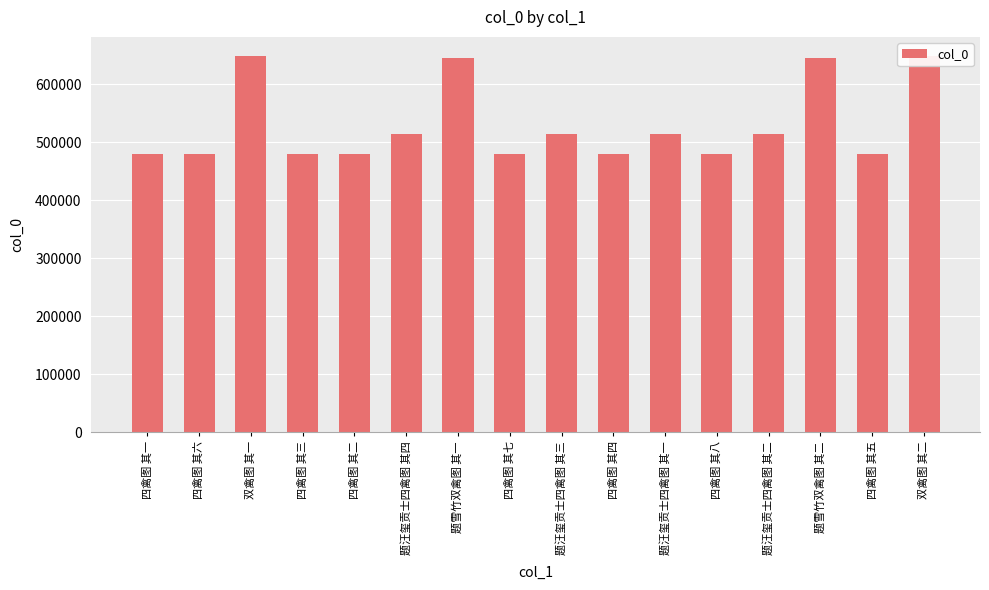

List the labels in order of value, largest first.

双禽图 其二, 双禽图 其一, 题雪竹双禽图 其二, 题雪竹双禽图 其一, 题汪玺贡士四禽图 其四, 题汪玺贡士四禽图 其三, 题汪玺贡士四禽图 其二, 题汪玺贡士四禽图 其一, 四禽图 其八, 四禽图 其七, 四禽图 其六, 四禽图 其五, 四禽图 其四, 四禽图 其三, 四禽图 其二, 四禽图 其一